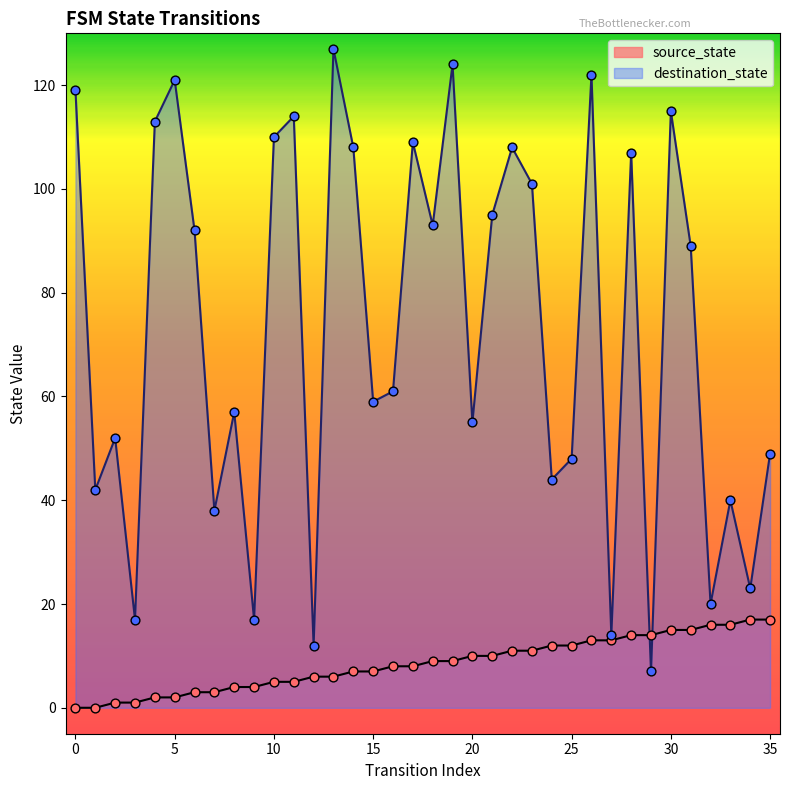

Which series has the largest Y range (max minus min)?

destination_state